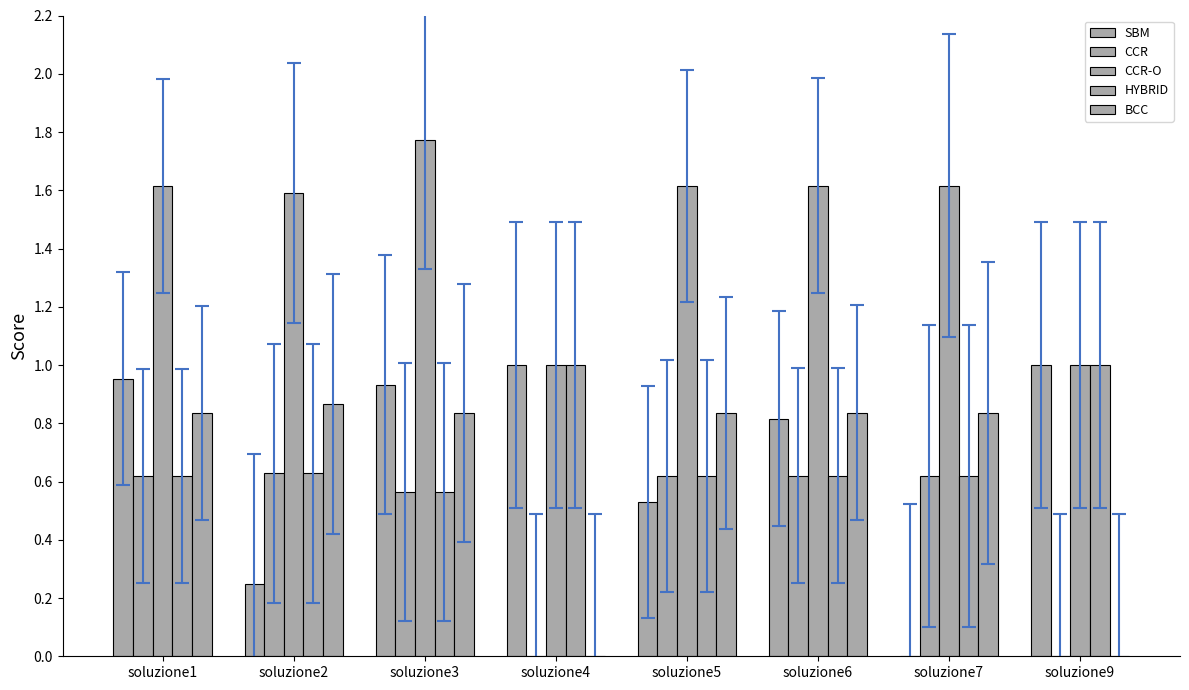

What is the difference between the second highest and minimum values in the CCR-O series?

0.6